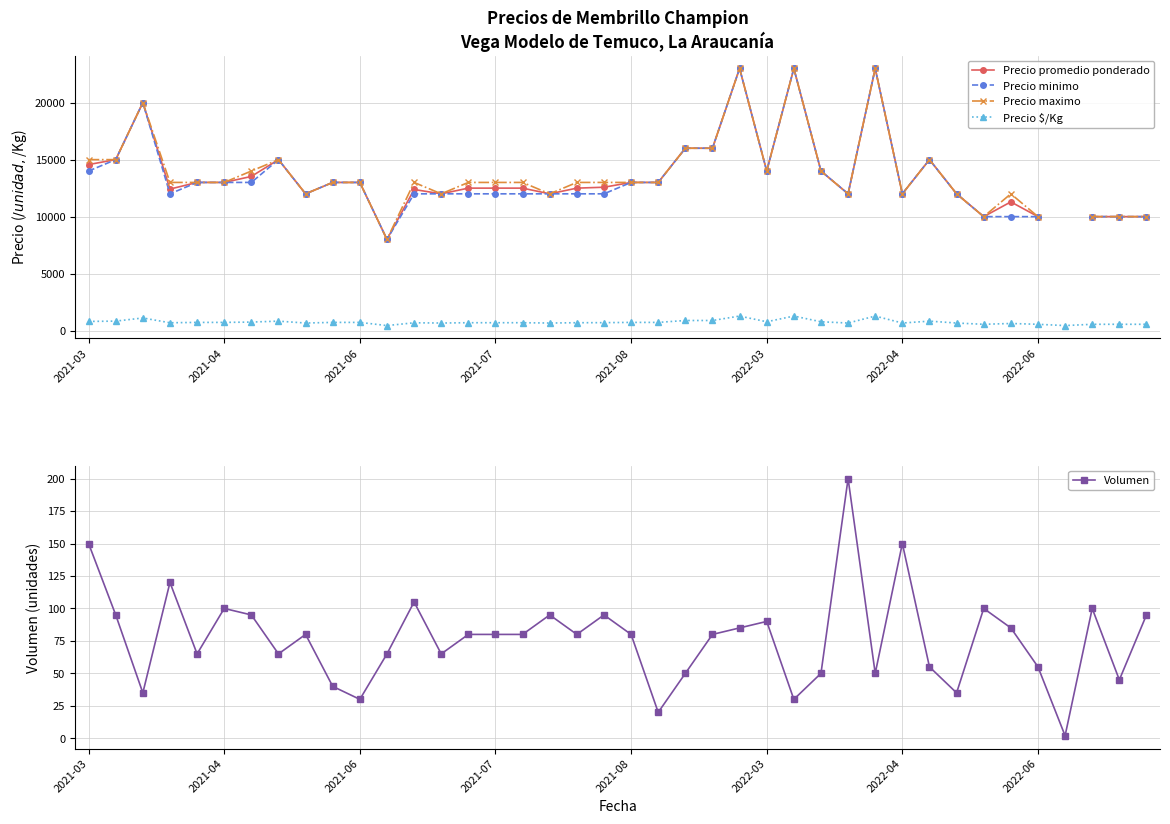

True or false: Volumen has more than 1 interior local peaks.

True